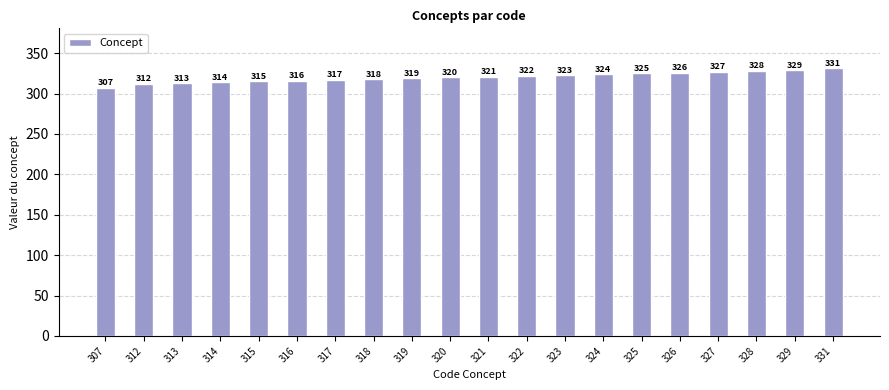

How many bars are there in total?

20